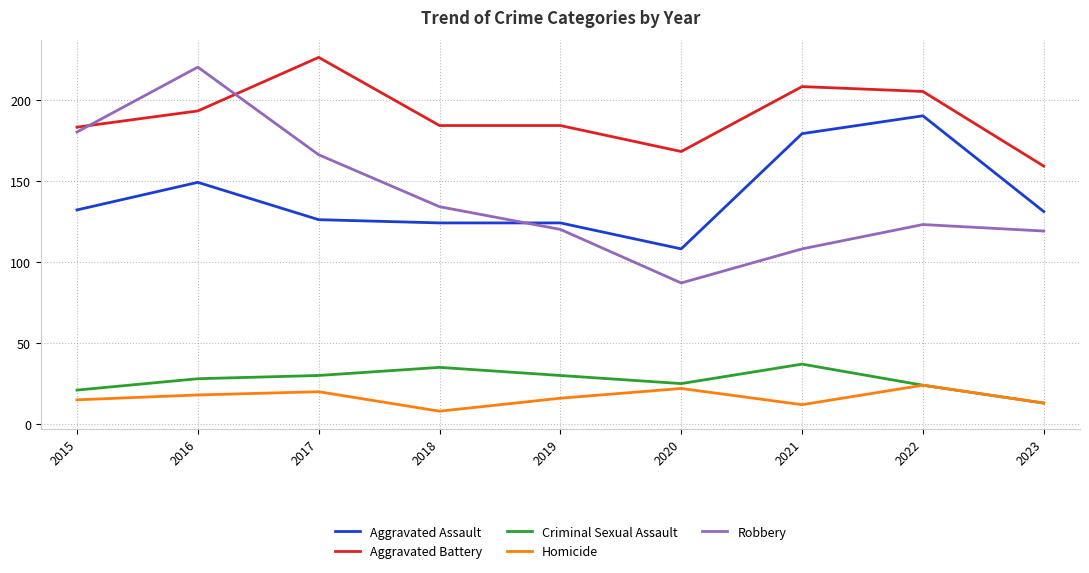

True or false: Aggravated Assault and Homicide cross at least once.

False